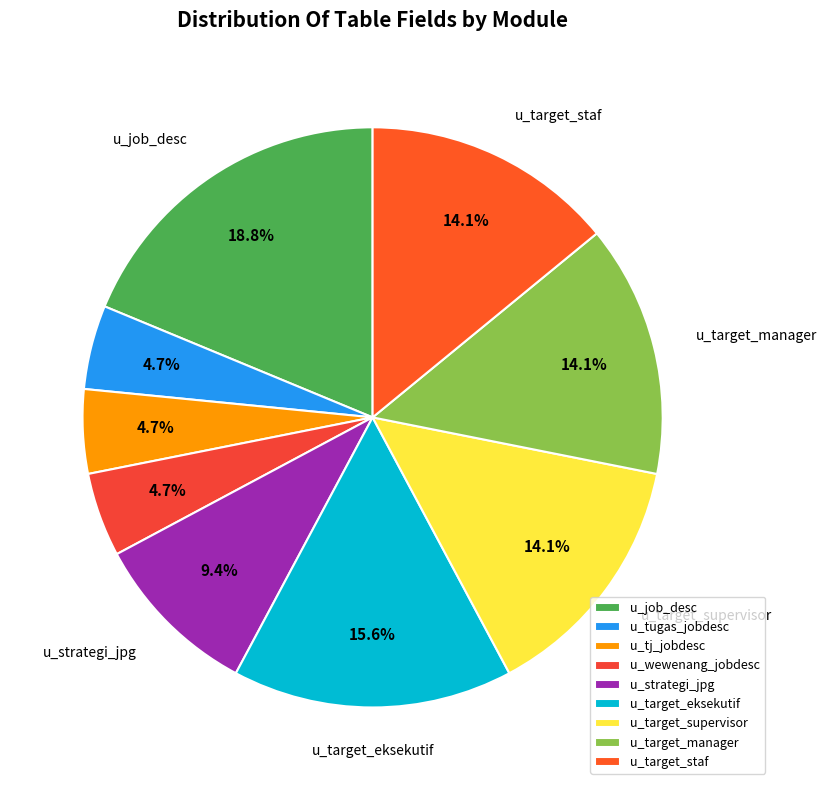

Count the number of slices in the pie.

9